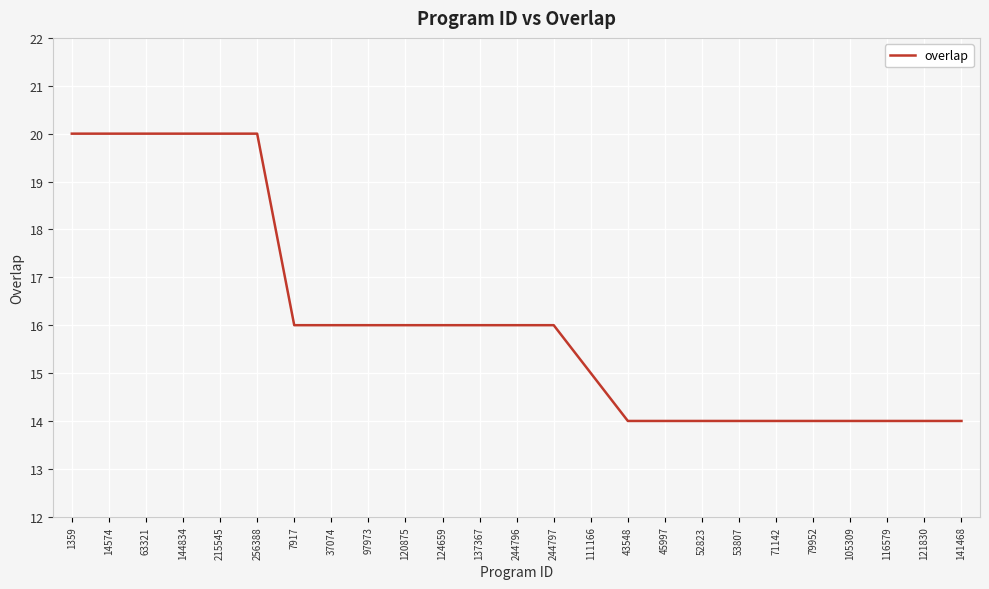

What position from the left is 43548?

16